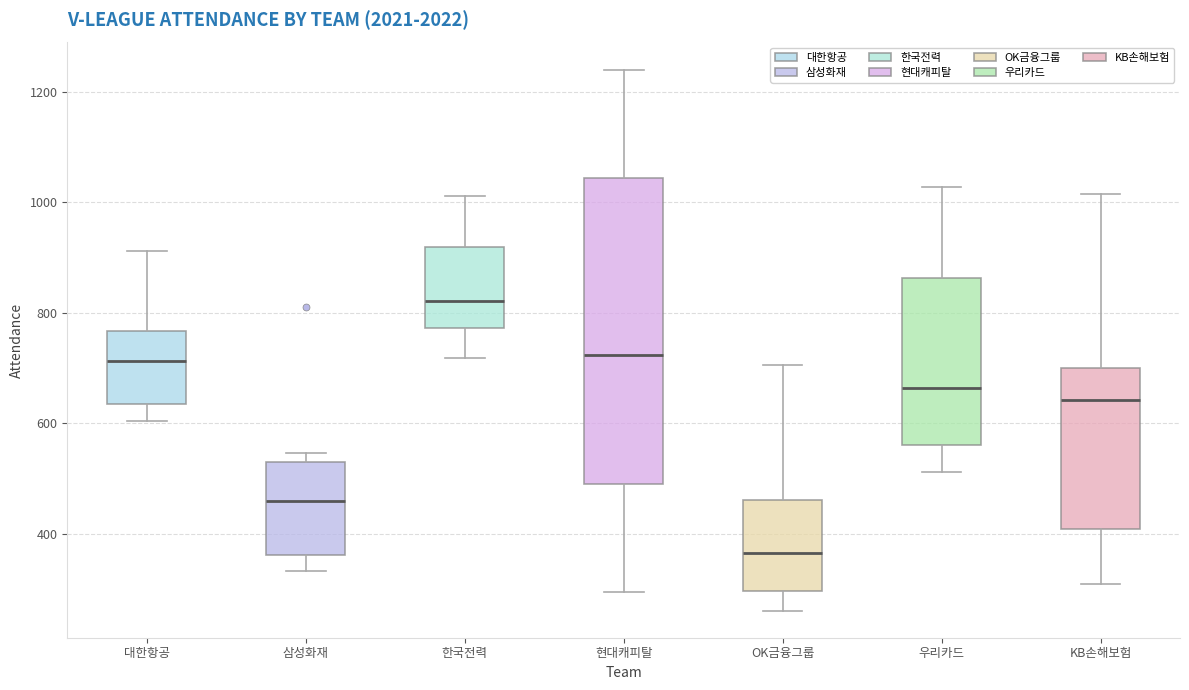

Reading left to right, transcribe this box plot: for each box, give where its median line is, the range the box spans, and where its two whiskers end, as read against the y-axis. The values are not printed on the chart, so give them approximately, as read against the axis.

대한항공: median 720, box 640 to 760, whiskers 600 to 920
삼성화재: median 460, box 360 to 540, whiskers 340 to 540 (just above the box's upper edge)
한국전력: median 820, box 780 to 920, whiskers 720 to 1020
현대캐피탈: median 720, box 500 to 1040, whiskers 300 to 1240
OK금융그룹: median 360, box 300 to 460, whiskers 260 to 700
우리카드: median 660, box 560 to 860, whiskers 520 to 1020
KB손해보험: median 640, box 400 to 700, whiskers 320 to 1020